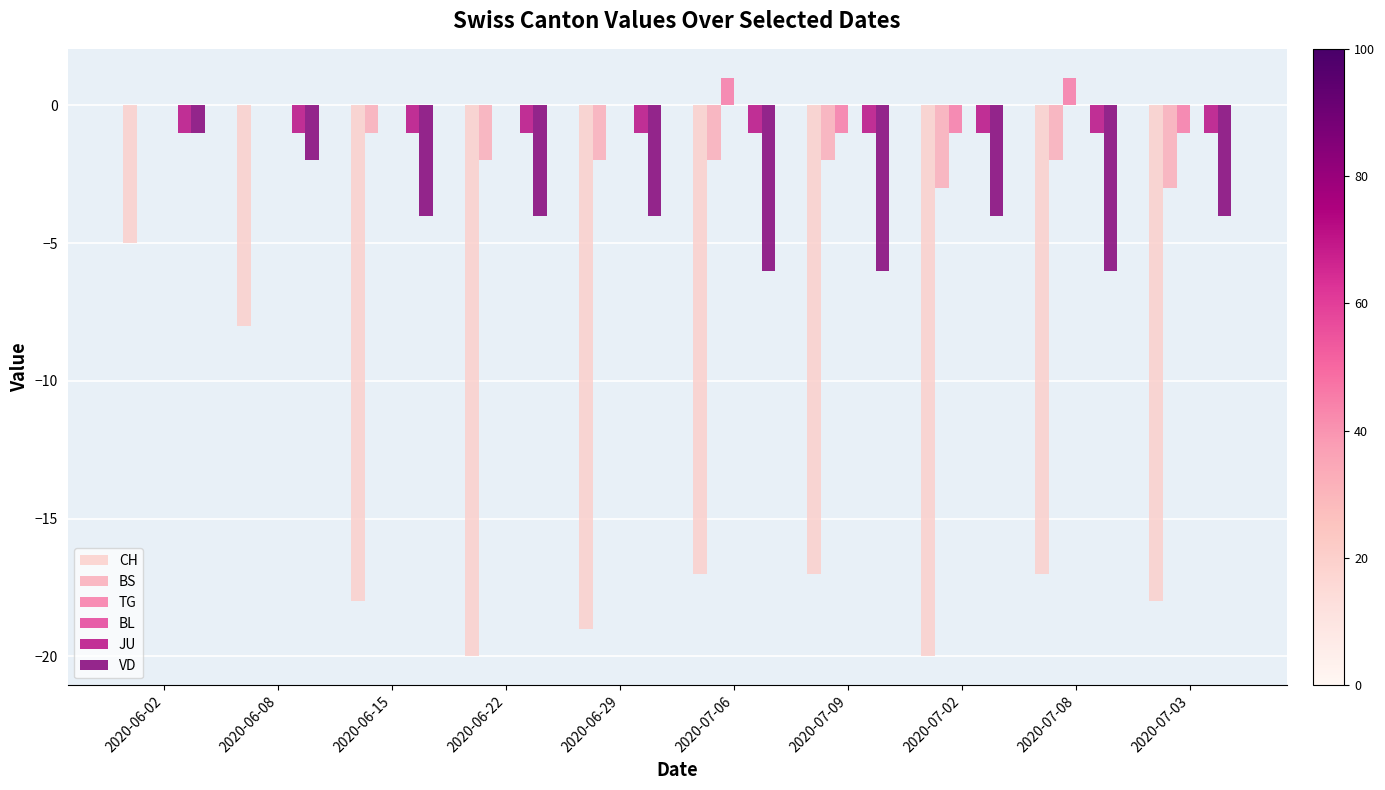

How many distinct data groups are displayed?

5